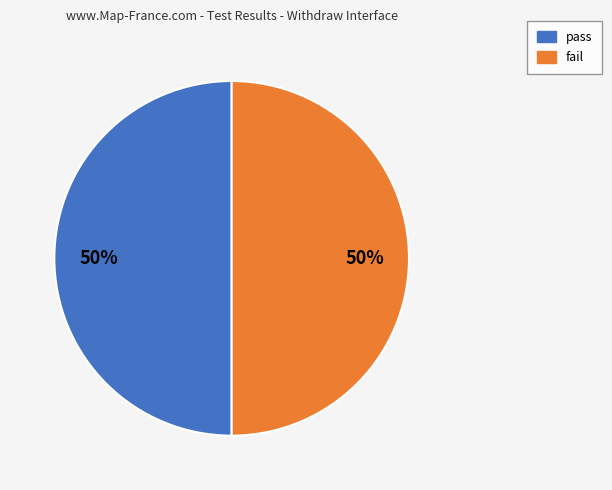

Approximately how many times larger is the value at fail compared to pass?

1.0